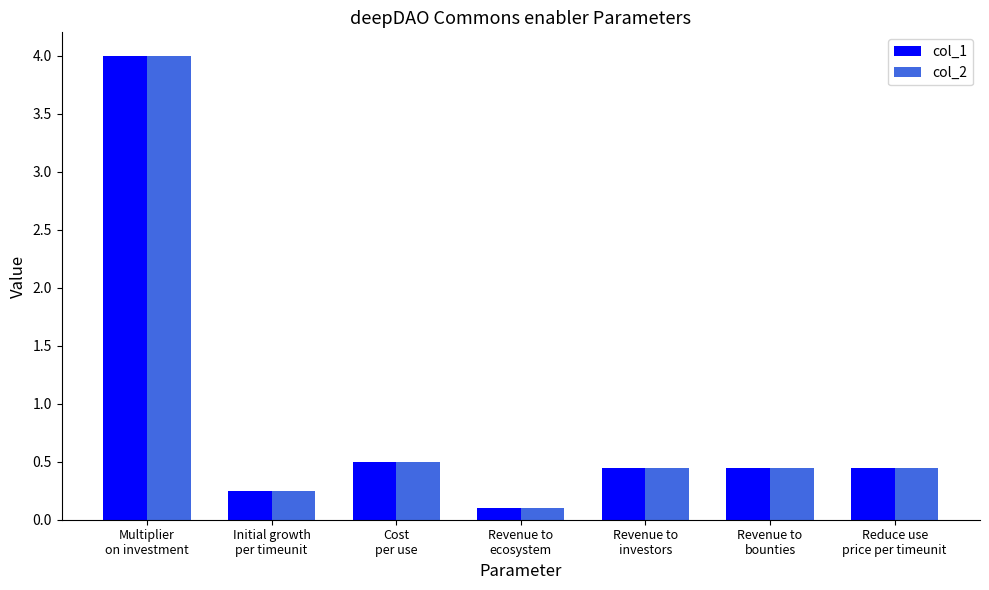

What is the label of the 4th bar from the left?

Revenue to
ecosystem